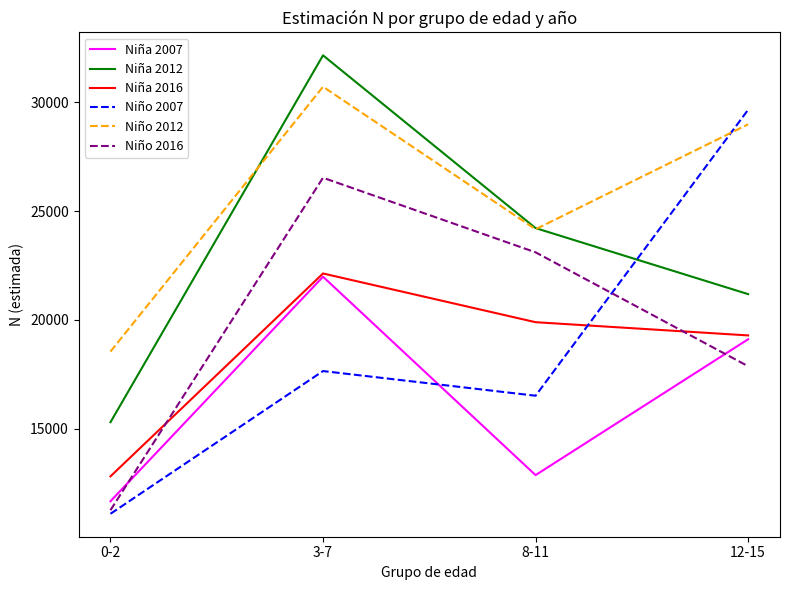

Is the value of Niña 2016 at 12-15 greater than the value of Niña 2007 at 3-7?

No